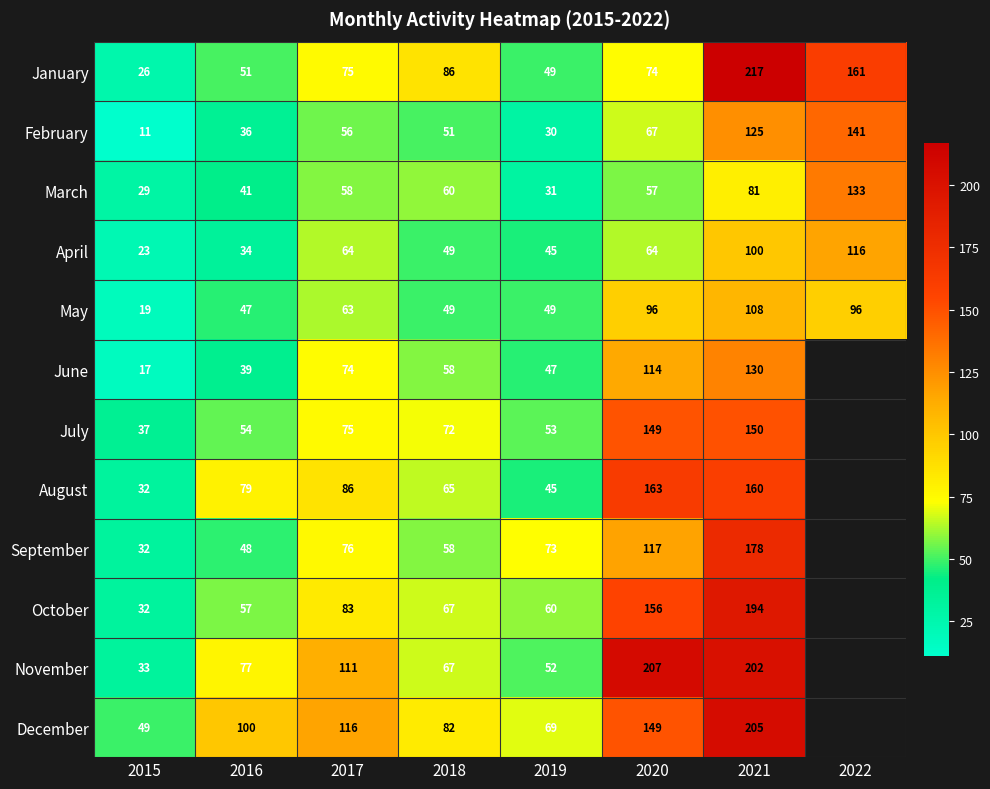

Is the value of December at 2017 greater than the value of January at 2018?

Yes